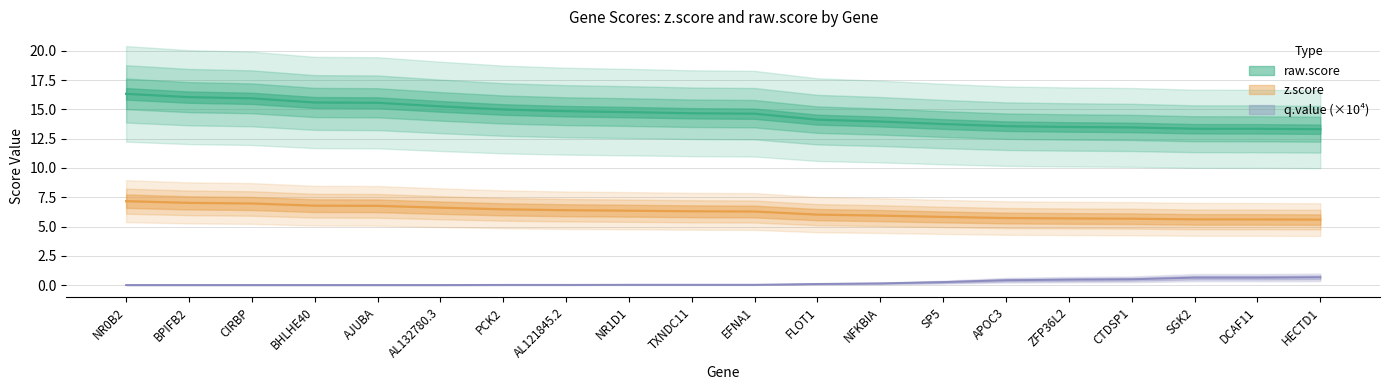

Reading left to right, list all the values displayed in this chart.

z.score: 7.2	7.0	7.0	6.8	6.8	6.6	6.5	6.4	6.4	6.3	6.3	6.0	5.9	5.8	5.7	5.7	5.7	5.6	5.6	5.6
raw.score: 16.3	16.1	16.0	15.6	15.6	15.3	15.0	14.9	14.8	14.7	14.6	14.1	14.0	13.8	13.6	13.5	13.5	13.4	13.3	13.3
q.value.scaled: 0.0	0.0	0.0	0.0	0.0	0.0	0.0	0.0	0.0	0.0	0.0	0.1	0.1	0.2	0.4	0.5	0.5	0.6	0.6	0.7